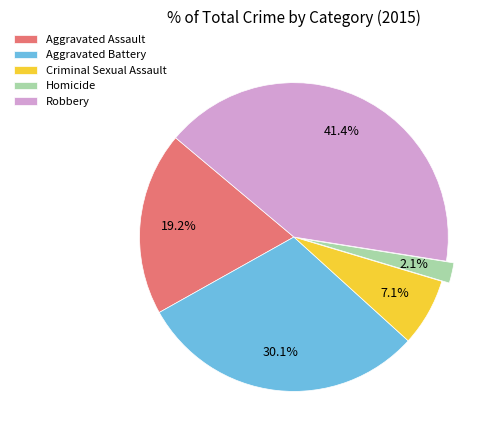

Between Robbery and Aggravated Battery, which is larger?

Robbery